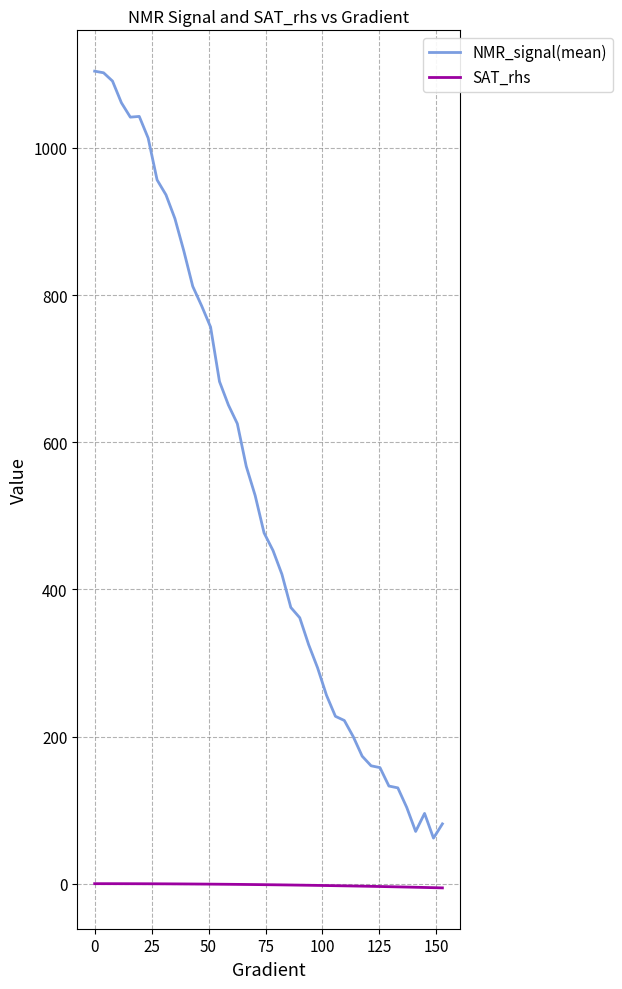

What is the difference between the second highest and minimum values in the NMR_signal(mean) series?

1040.2